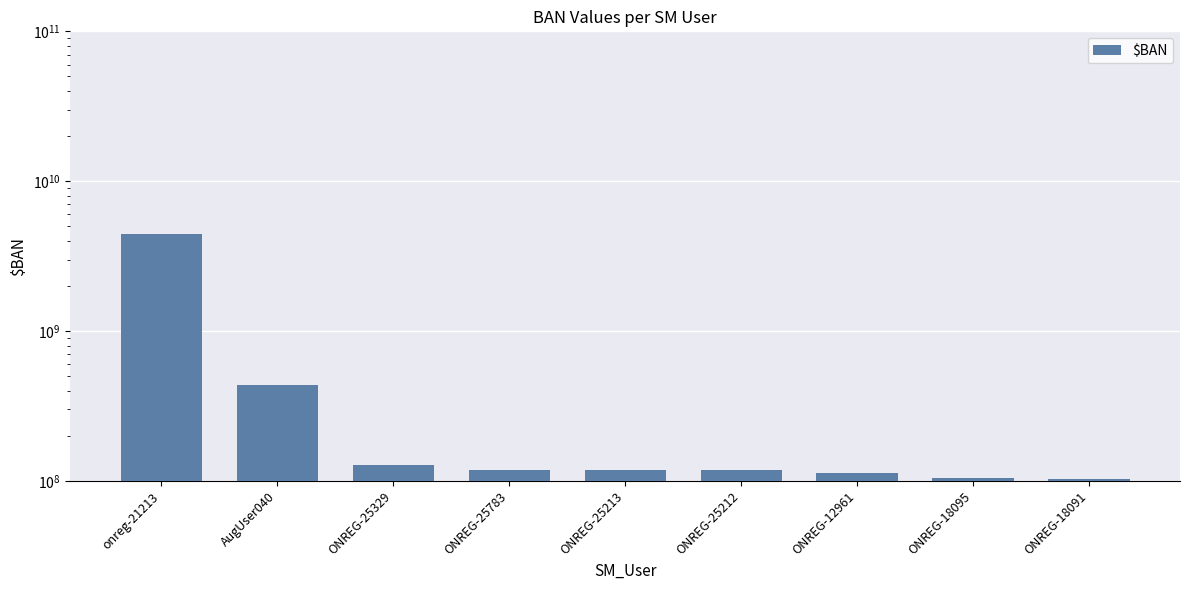

List the labels in order of value, smallest first.

ONREG-18091, ONREG-18095, ONREG-12961, ONREG-25212, ONREG-25213, ONREG-25783, ONREG-25329, AugUser040, onreg-21213